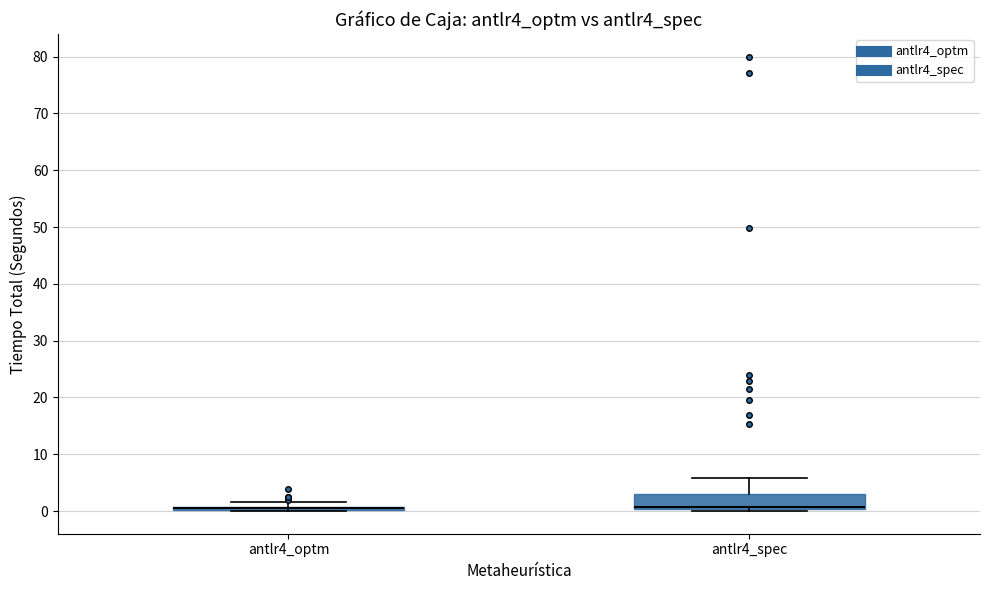

Where is the lower edge of the box for antlr4_optm on the y-axis? The values are not printed on the chart, so give them approximately, as read against the axis.

0